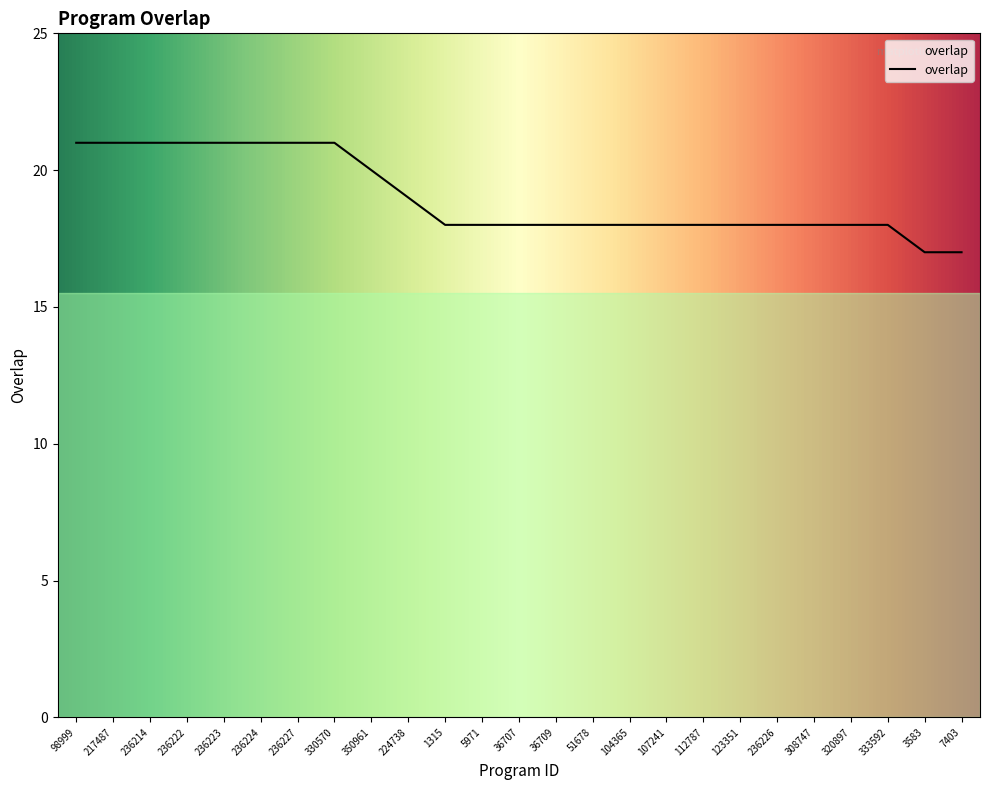

What is the greatest value displayed?

21